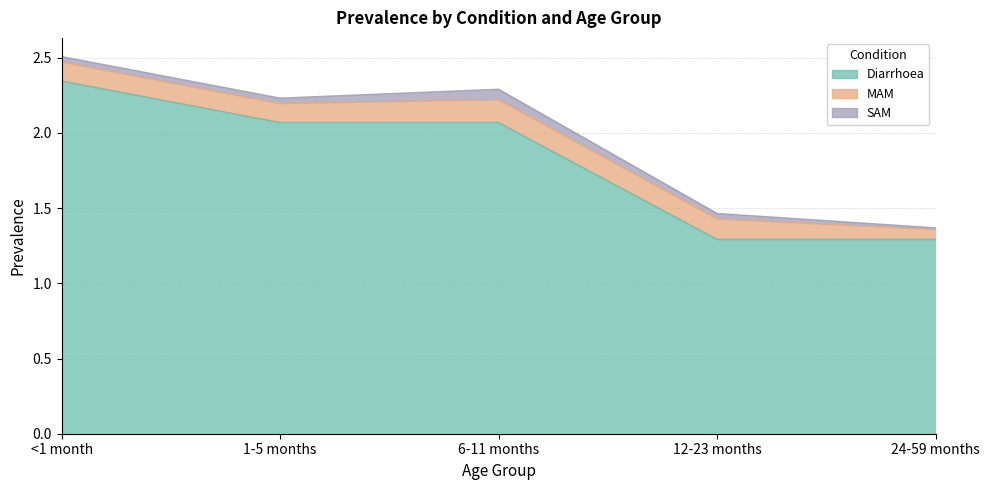

True or false: SAM and MAM intersect in this chart.

False